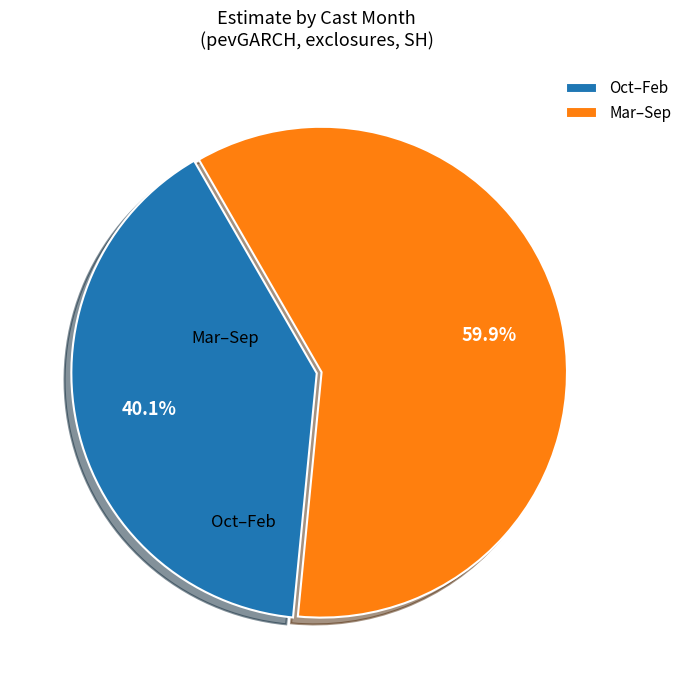

How much of the chart is everything except Mar–Sep?

40.1%